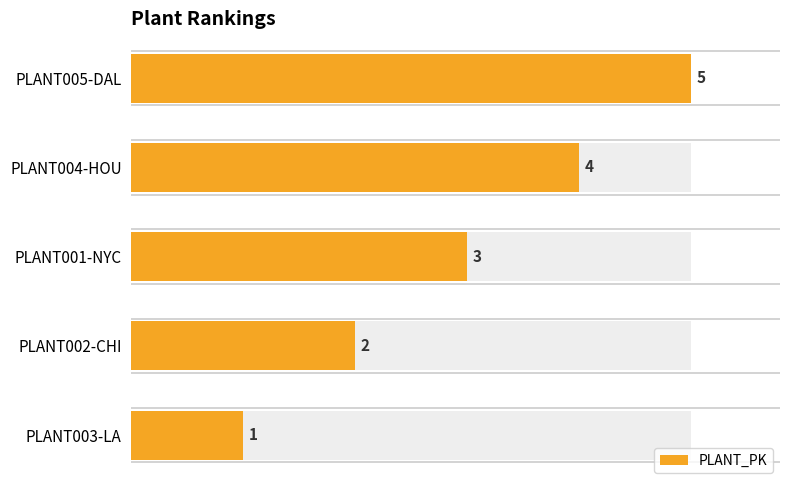

What is the change in value from PLANT003-LA to PLANT004-HOU?

+3